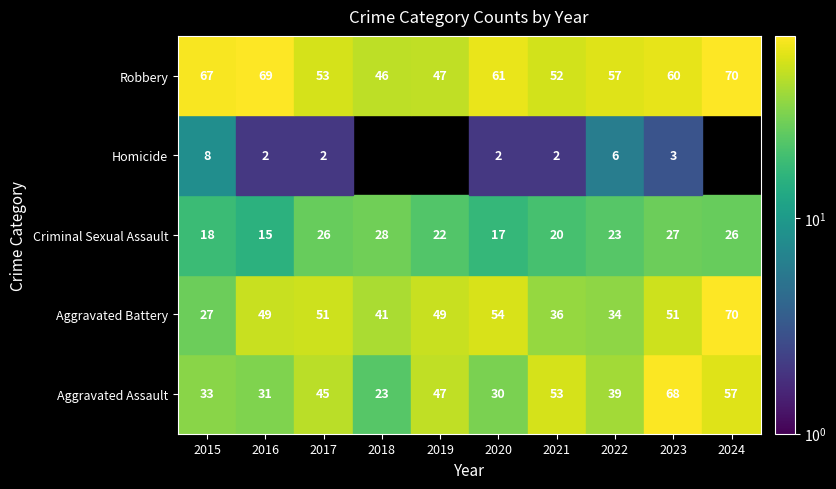

Reading right to left, list all the values displayed in this chart.

Aggravated Assault: 57	68	39	53	30	47	23	45	31	33
Aggravated Battery: 70	51	34	36	54	49	41	51	49	27
Criminal Sexual Assault: 26	27	23	20	17	22	28	26	15	18
Homicide: 0	3	6	2	2	0	0	2	2	8
Robbery: 70	60	57	52	61	47	46	53	69	67